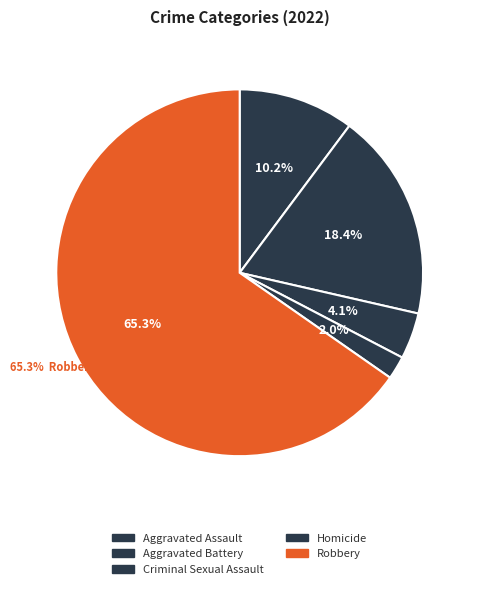

Count the number of slices in the pie.

5